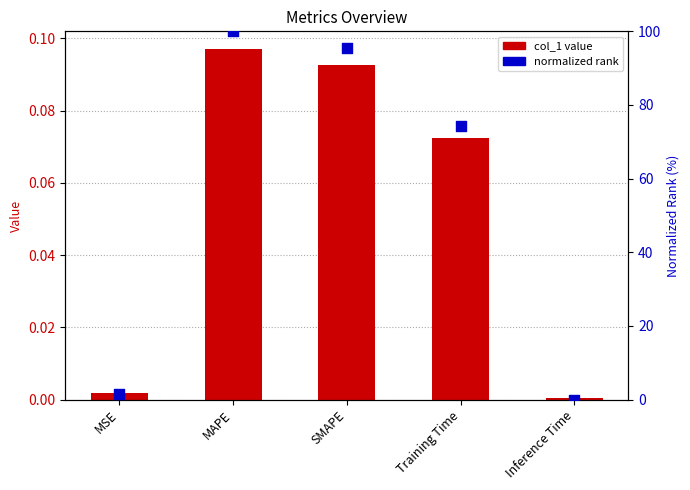

Which series has the largest Y range (max minus min)?

normalized rank